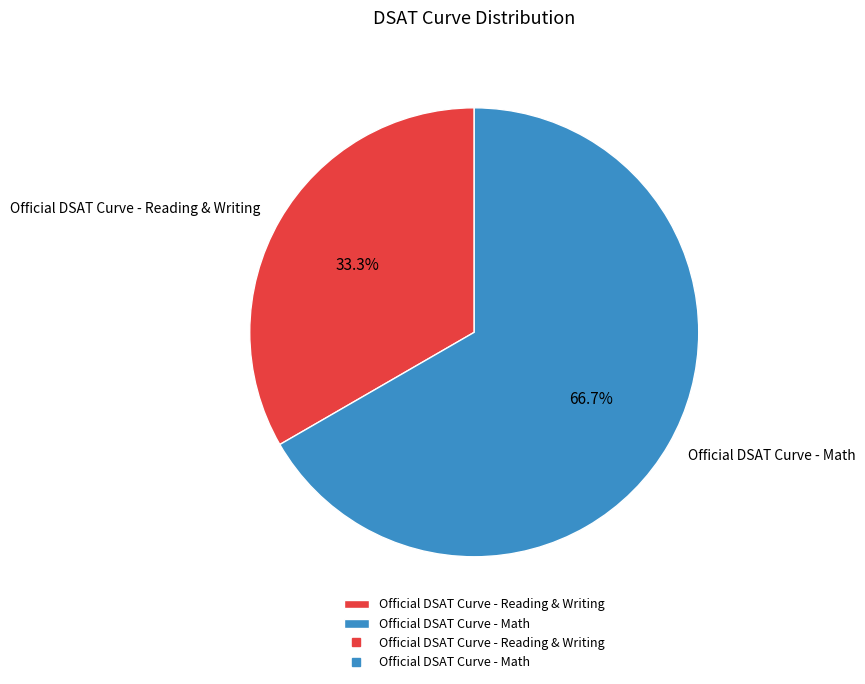

Rank the categories by value from lowest to highest.

Official DSAT Curve - Reading & Writing, Official DSAT Curve - Math